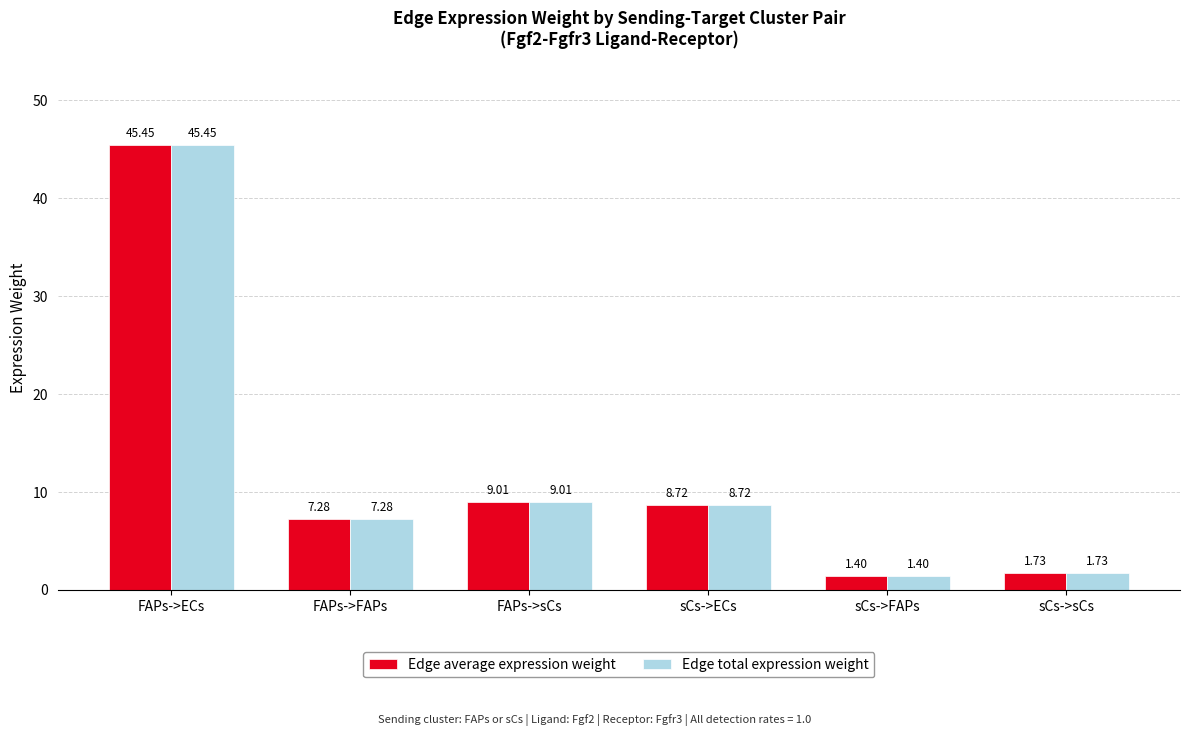

At which label does Edge average expression weight first exceed 8?

FAPs->ECs